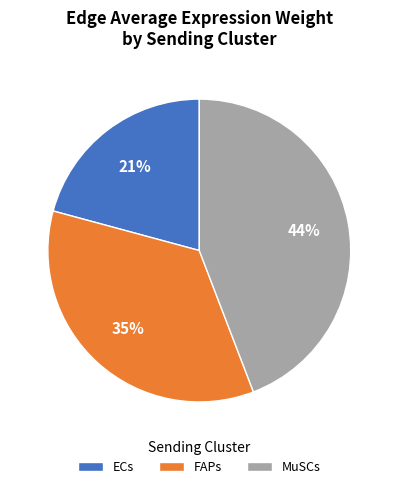

What percentage is the ECs slice, to the nearest percent?

21%